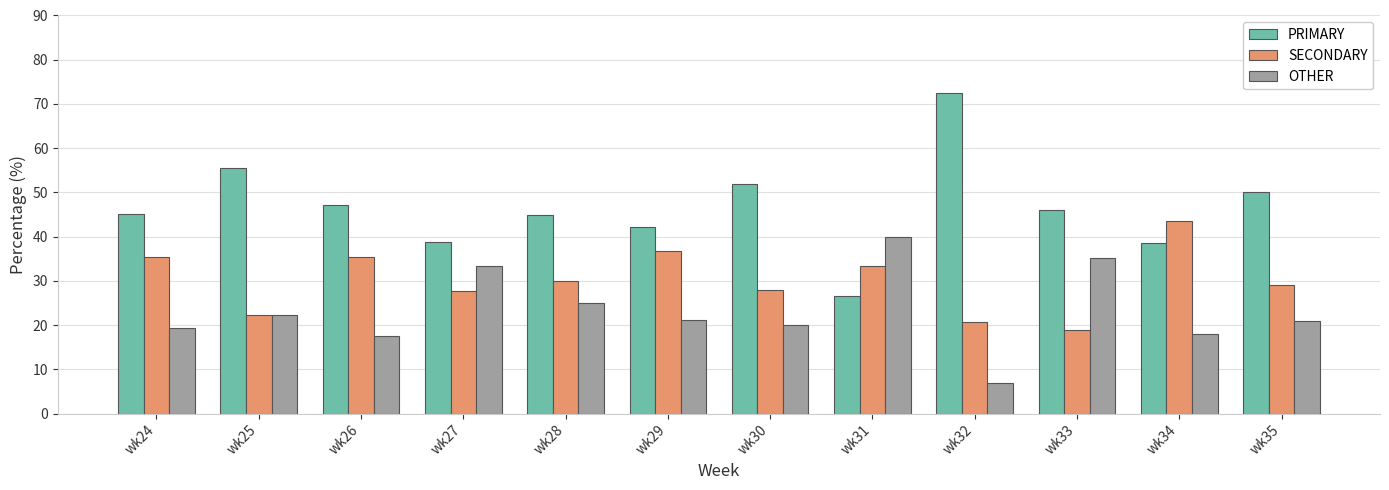

Which series has the widest spread of values?

PRIMARY